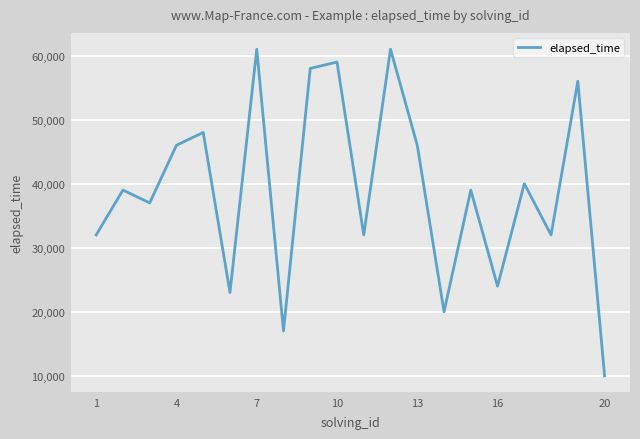

What is the greatest value displayed?

61000